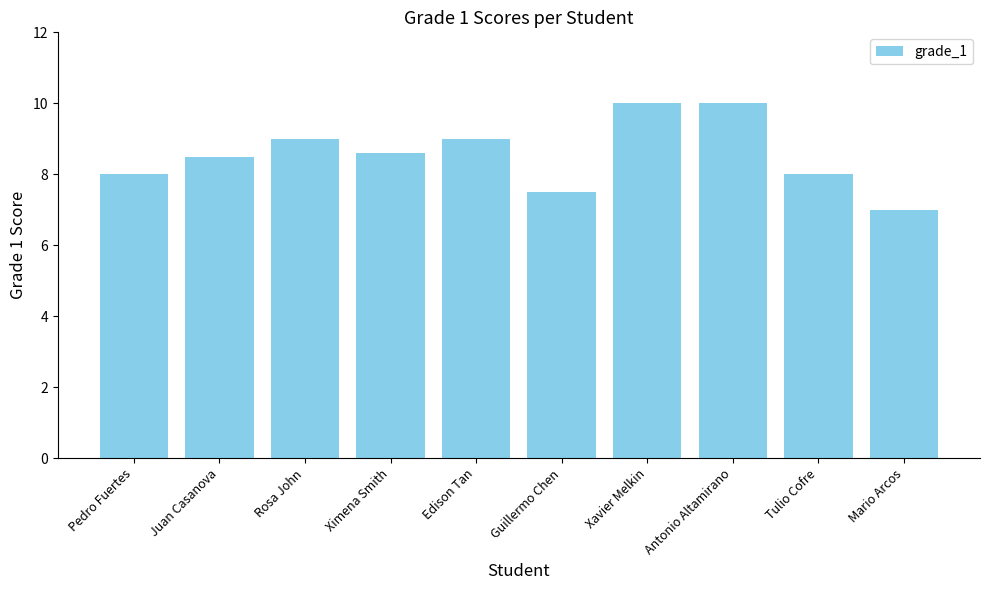

What is the average value?

8.6